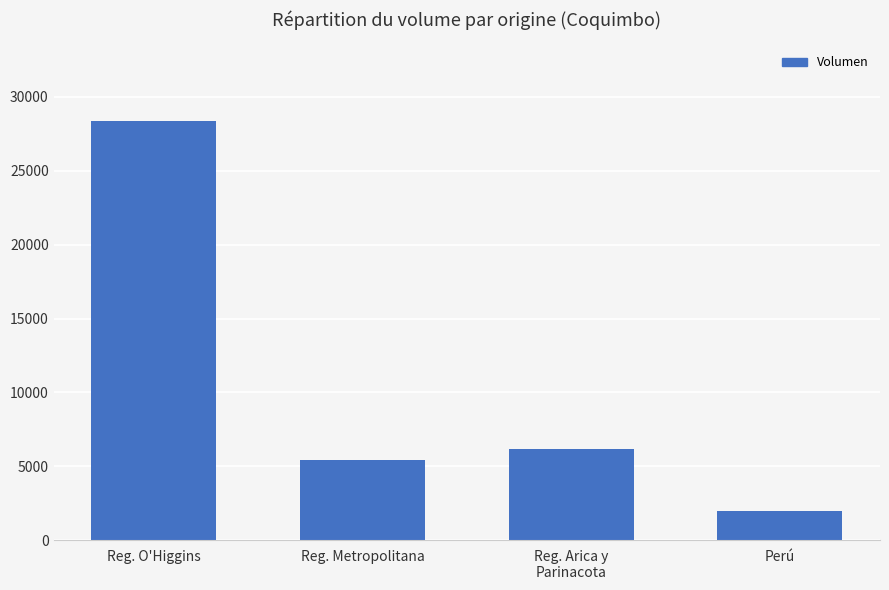

Rank the categories by value from lowest to highest.

Perú, Reg. Metropolitana, Reg. Arica y
Parinacota, Reg. O'Higgins